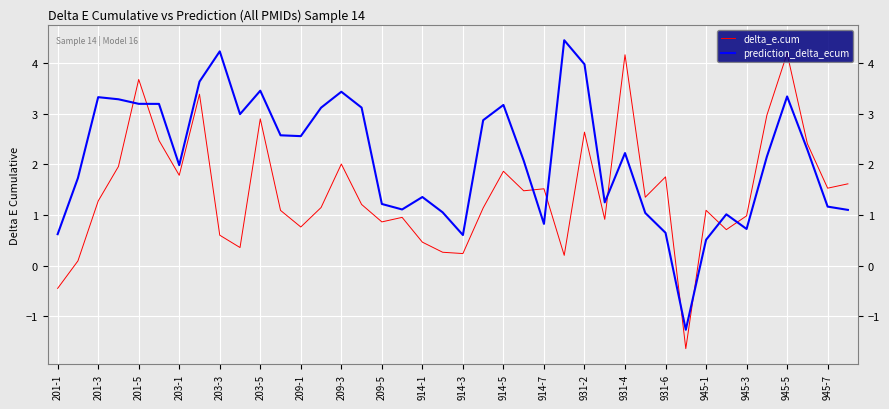

What is the minimum value for prediction_delta_ecum?

-1.3